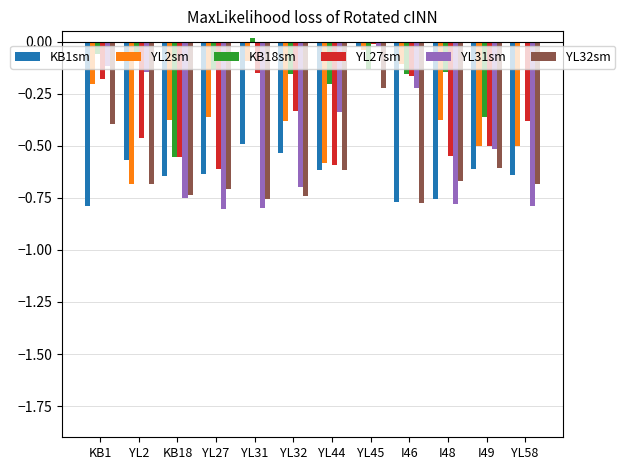

Which series changed the most between KB1 and YL32?

YL31sm